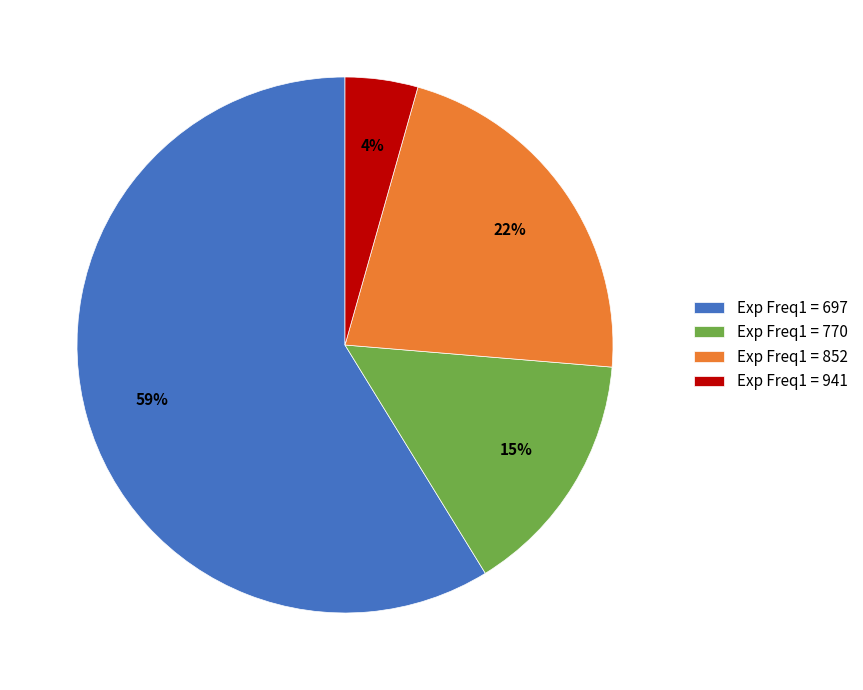

To the nearest percent, what is the average slice percentage?

25%